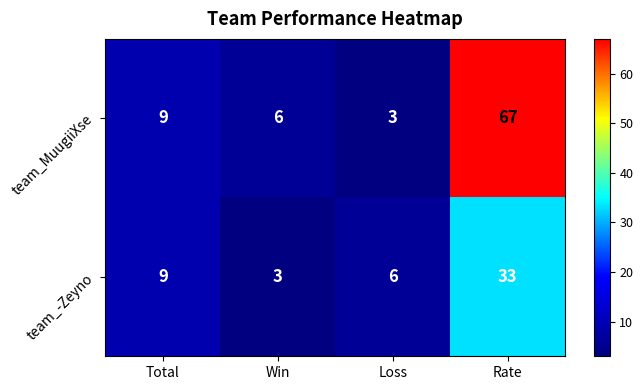

What is the sum of the team_MuugiiXse values at Win and Loss?

9